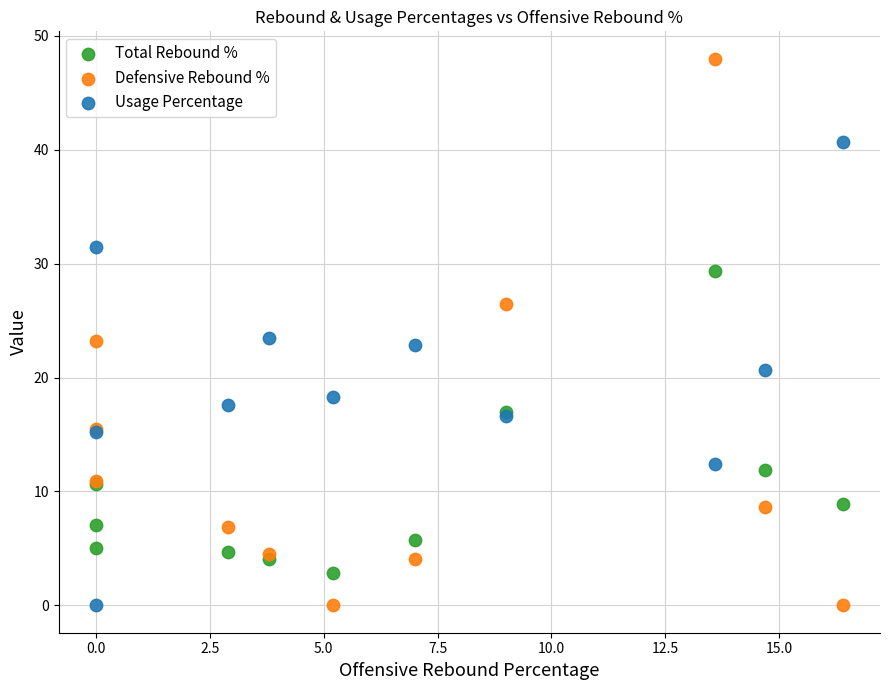

What are all the series names shown in the legend?

Total Rebound %, Defensive Rebound %, Usage Percentage